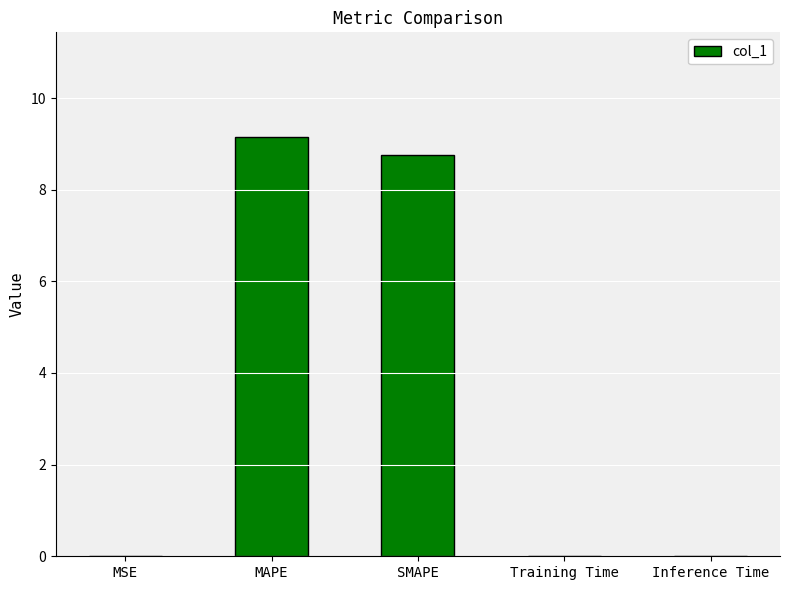

The chart shows a value of 9.1 at MAPE. True or false?

True